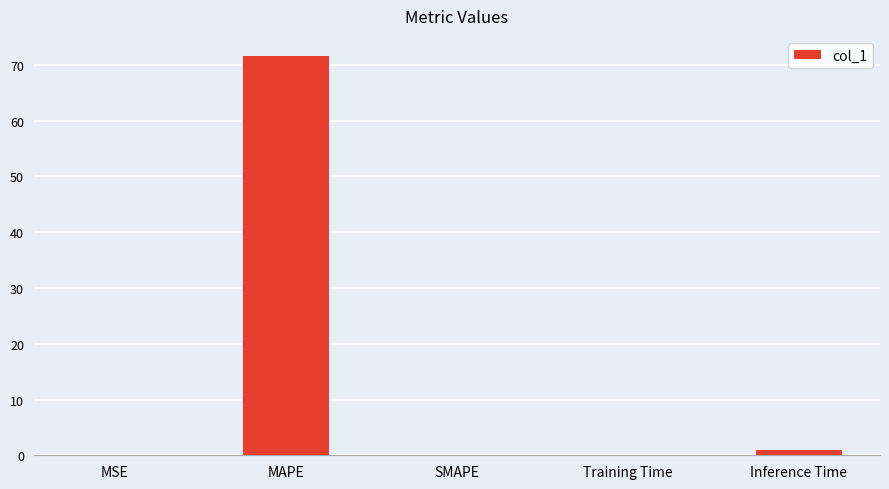

Are the bars horizontal?

No